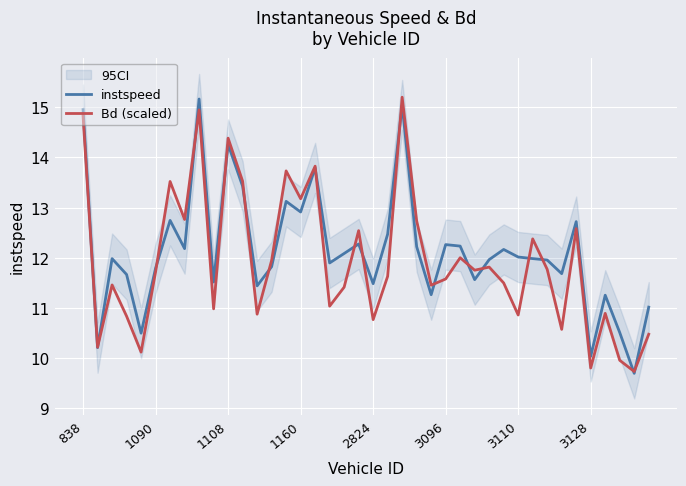

Where does the instspeed series first go above 11?

838